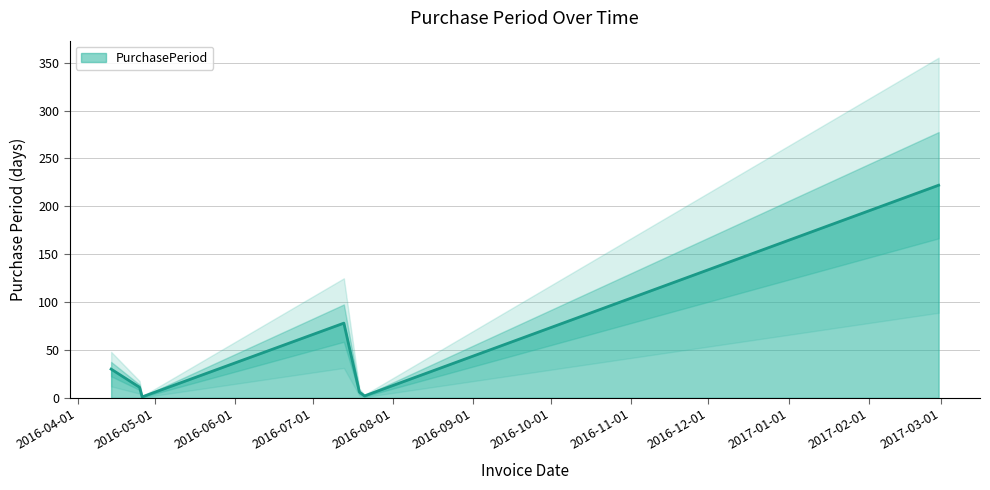

What is the smallest value displayed?

1